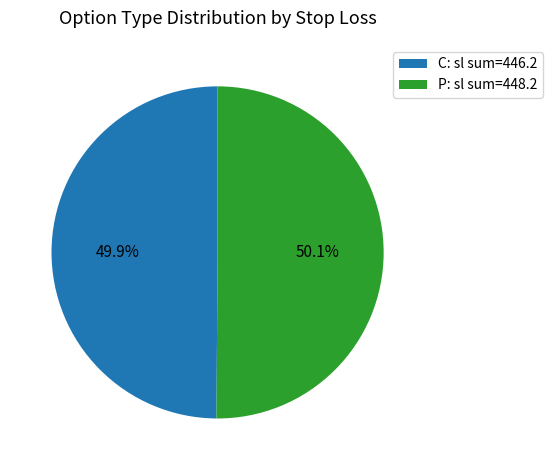

Is there a majority slice in this chart?

Yes